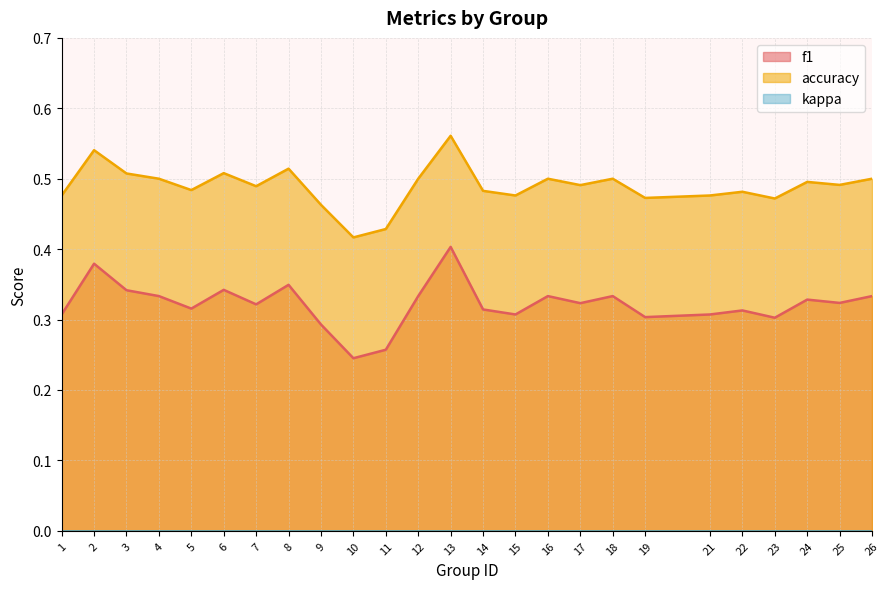

How many series are shown in this chart?

3